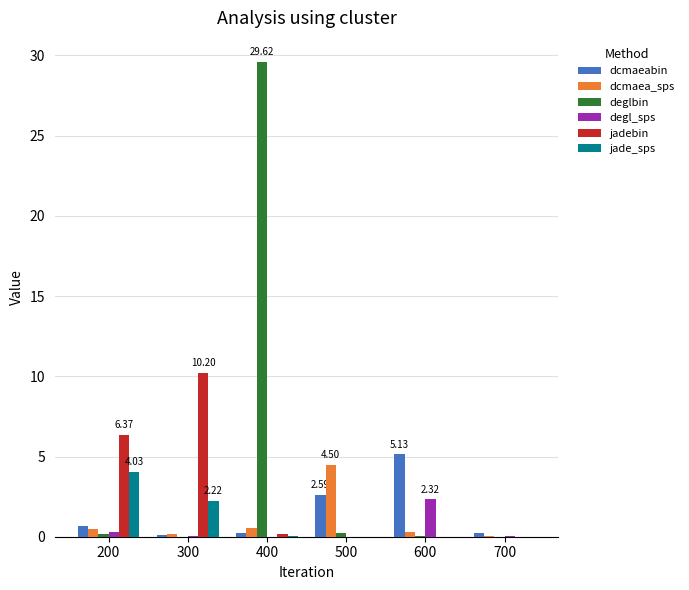

Which series changed the most between 200 and 500?

jadebin